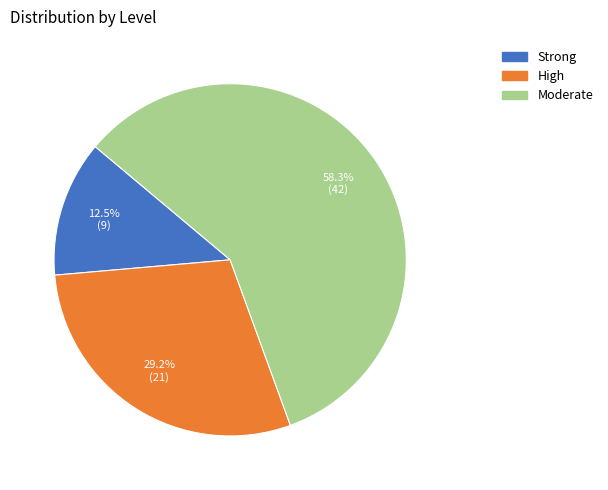

What is the ratio of the value at Moderate to the value at High?

2.0